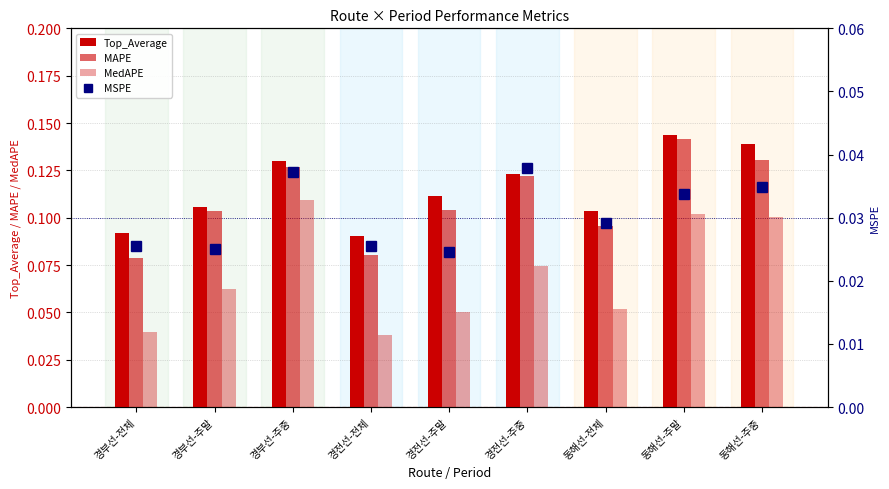

Between 경전선-전체 and 경전선-주중, which series saw the biggest shift?

MAPE